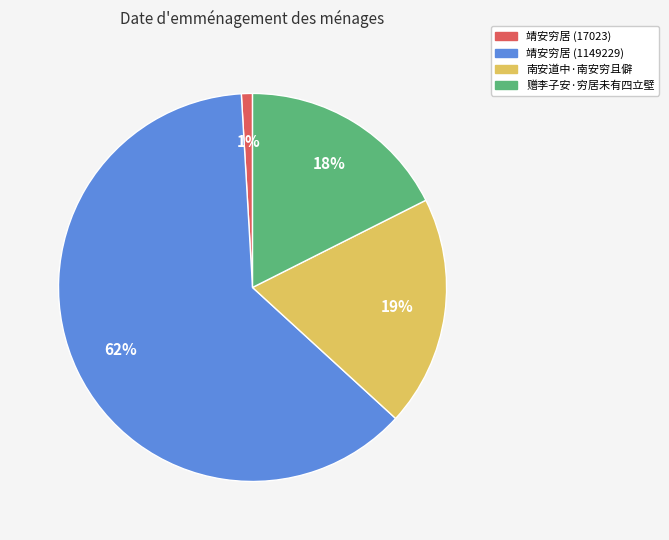

Is 靖安穷居 (1149229) the majority of the pie?

Yes